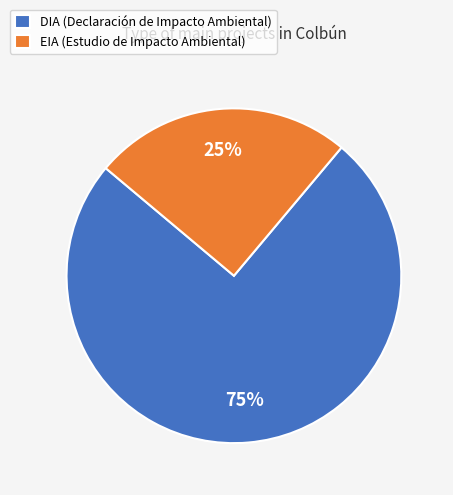

To the nearest percent, what is the difference between the largest and smallest slice percentages?

50%